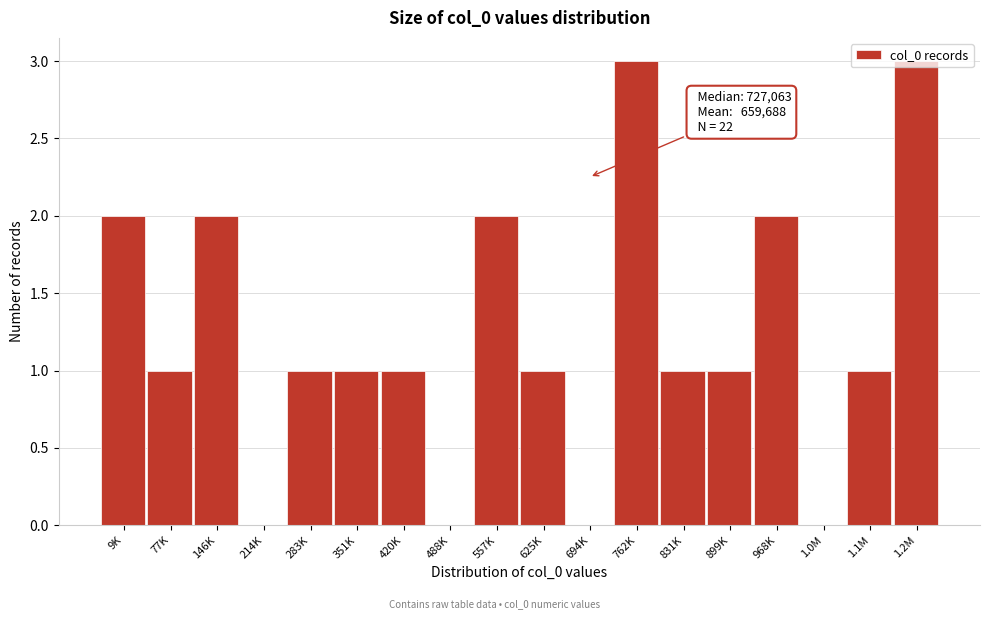

What is the greatest value displayed?

3